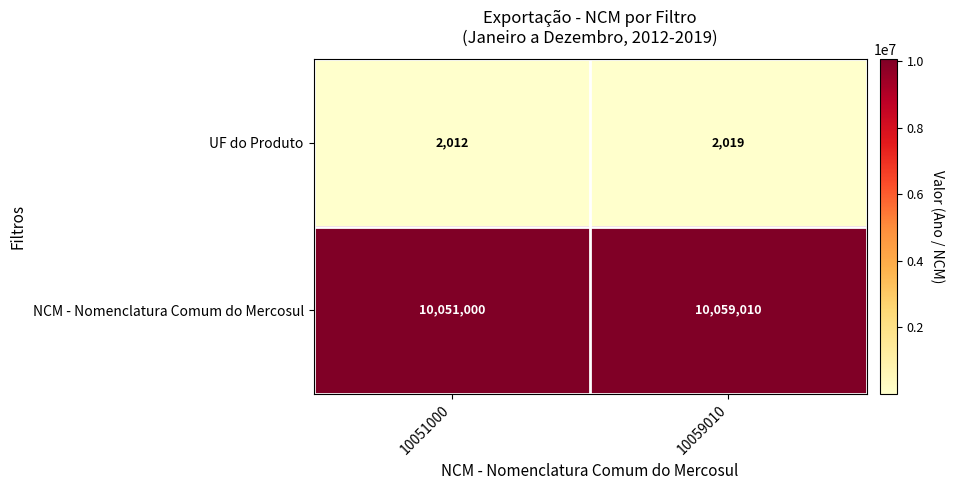

Which category has the highest value across all series?

10059010